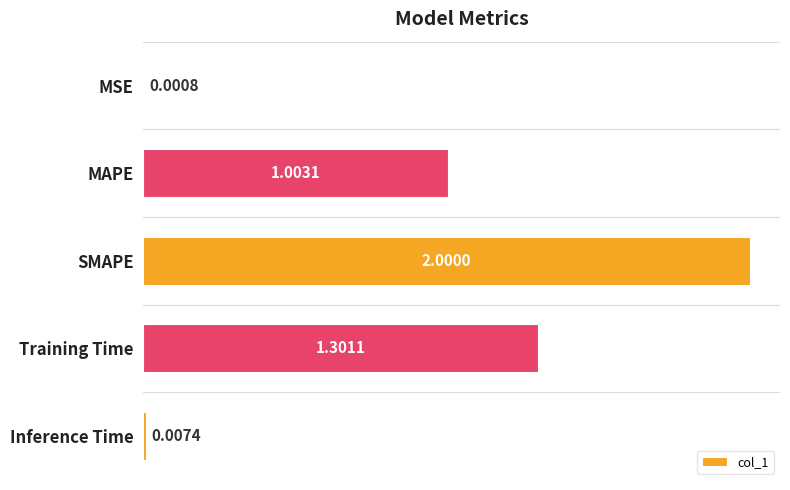

What is the sum of all values?

4.3